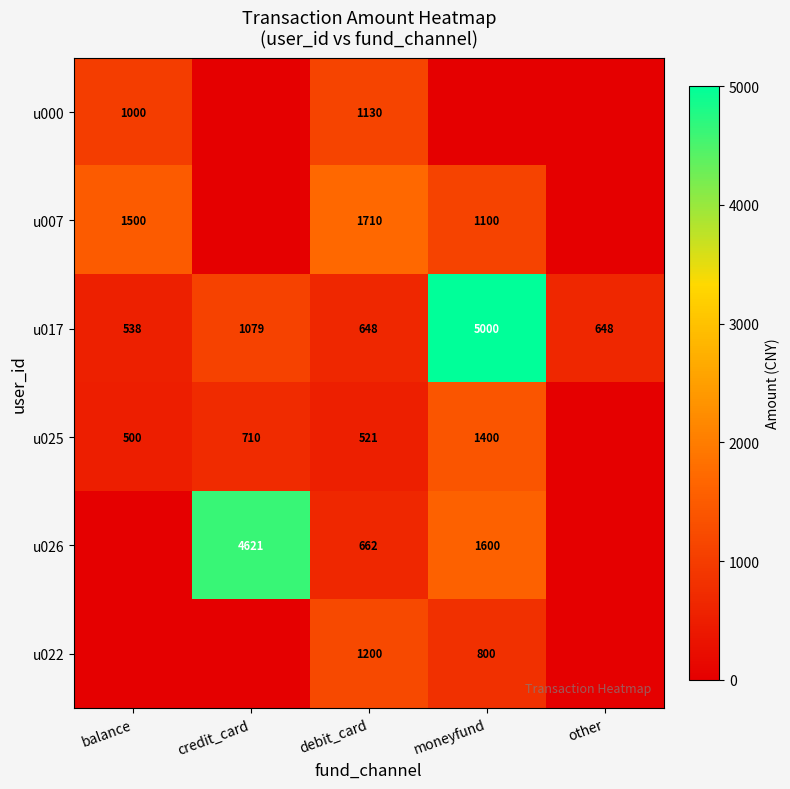

What is the minimum value for u017?

538